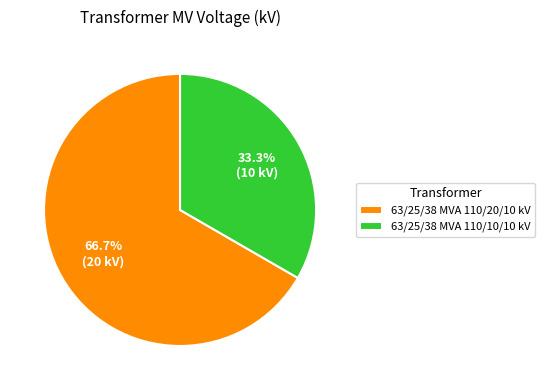

Which category has the biggest portion of the pie?

63/25/38 MVA 110/20/10 kV